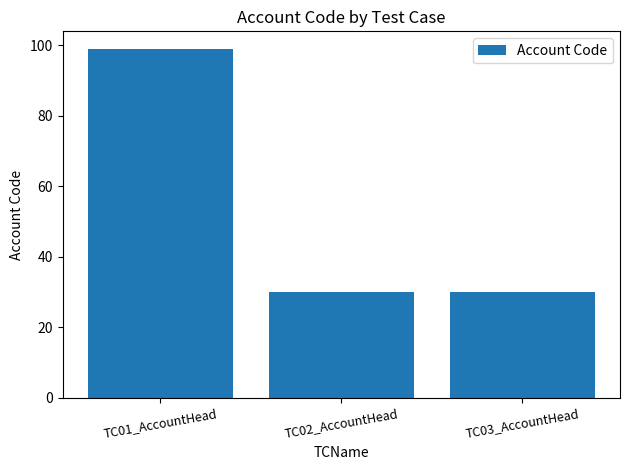

What is the label of the 2nd bar from the left?

TC02_AccountHead